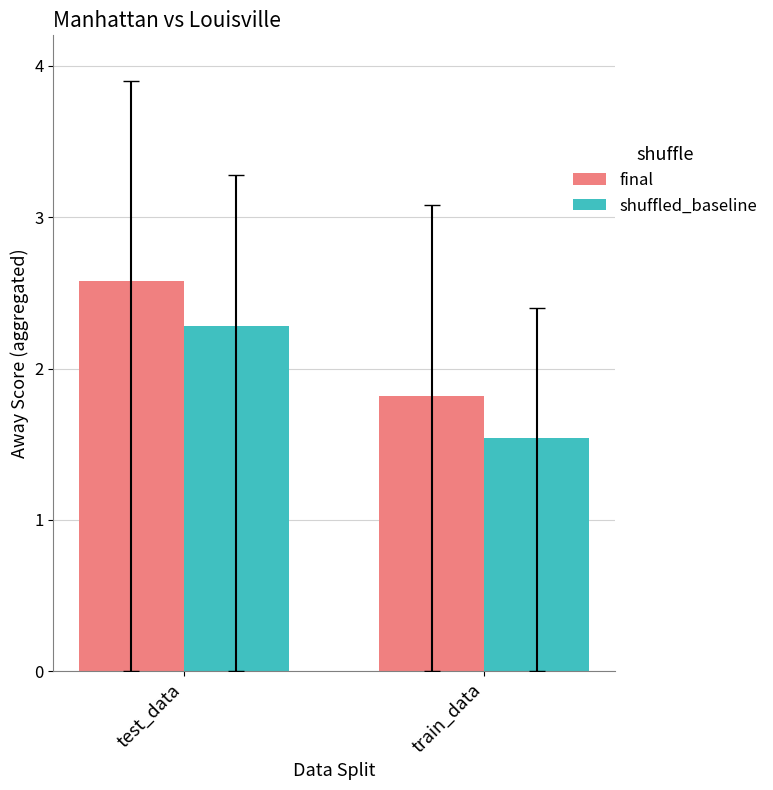

What is the total value across all series at test_data?

4.9